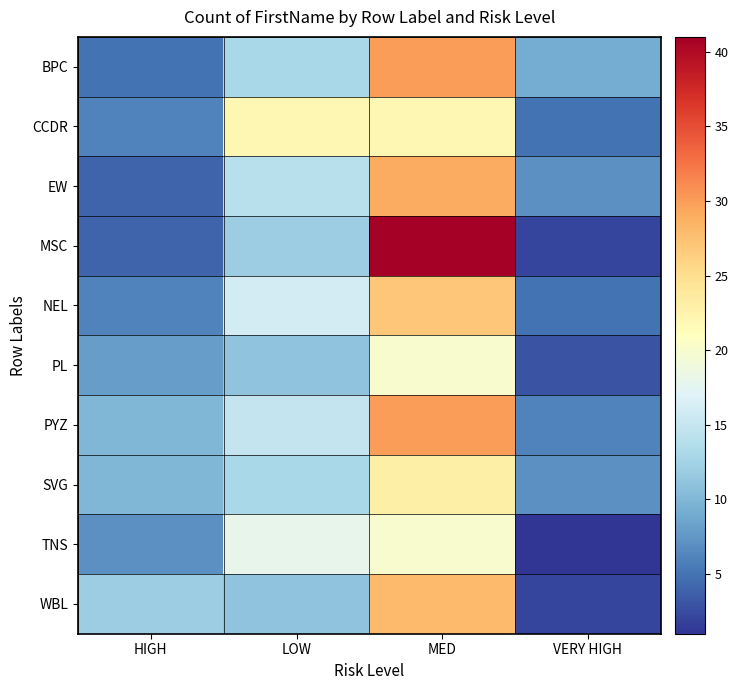

What is the maximum value shown in the chart?

41